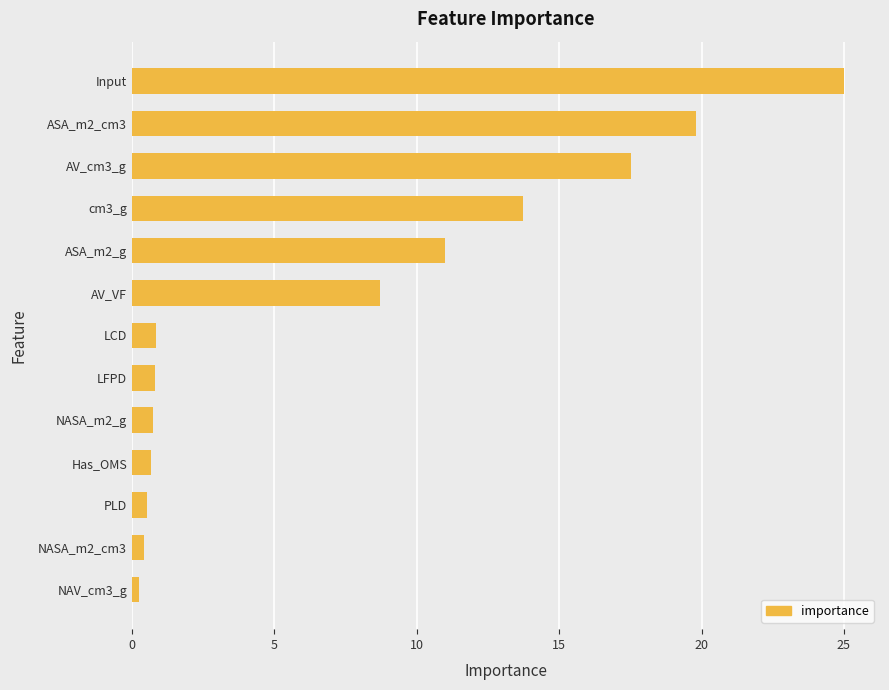

The value at AV_VF is 8.7. True or false?

True